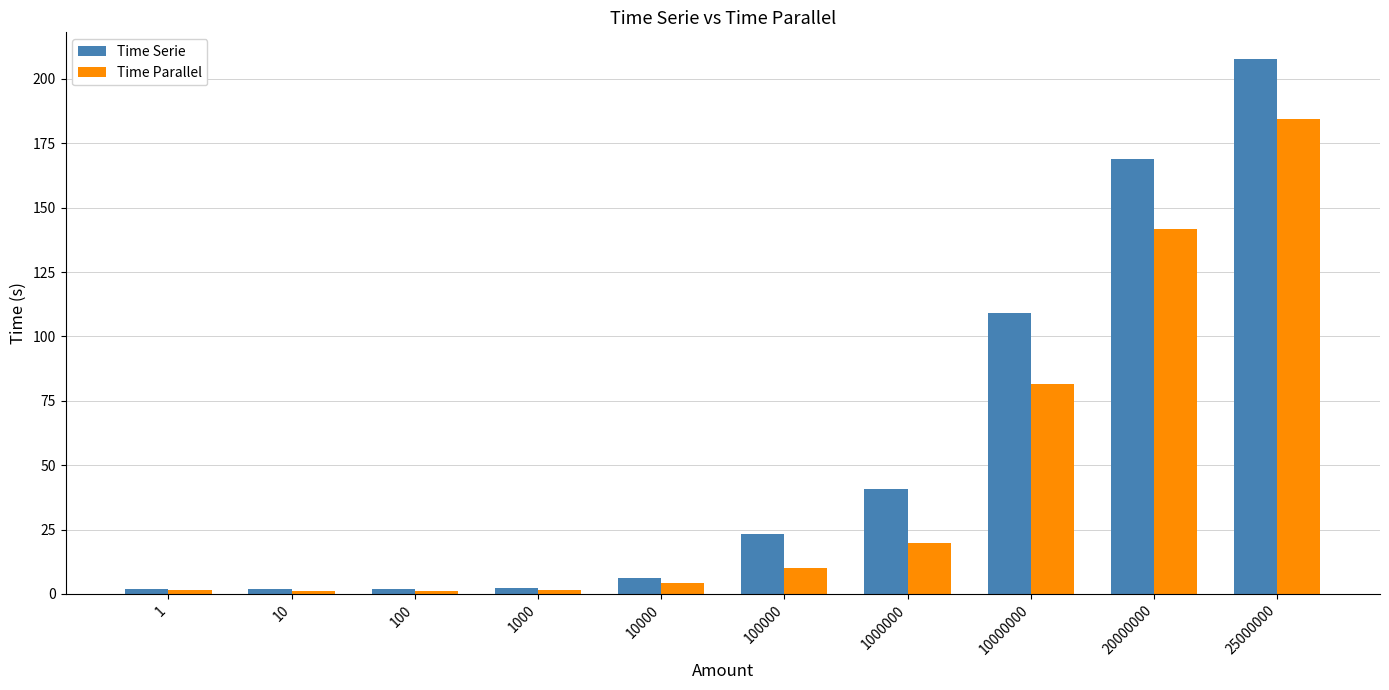

What is the average value of the Time Parallel series?

44.7